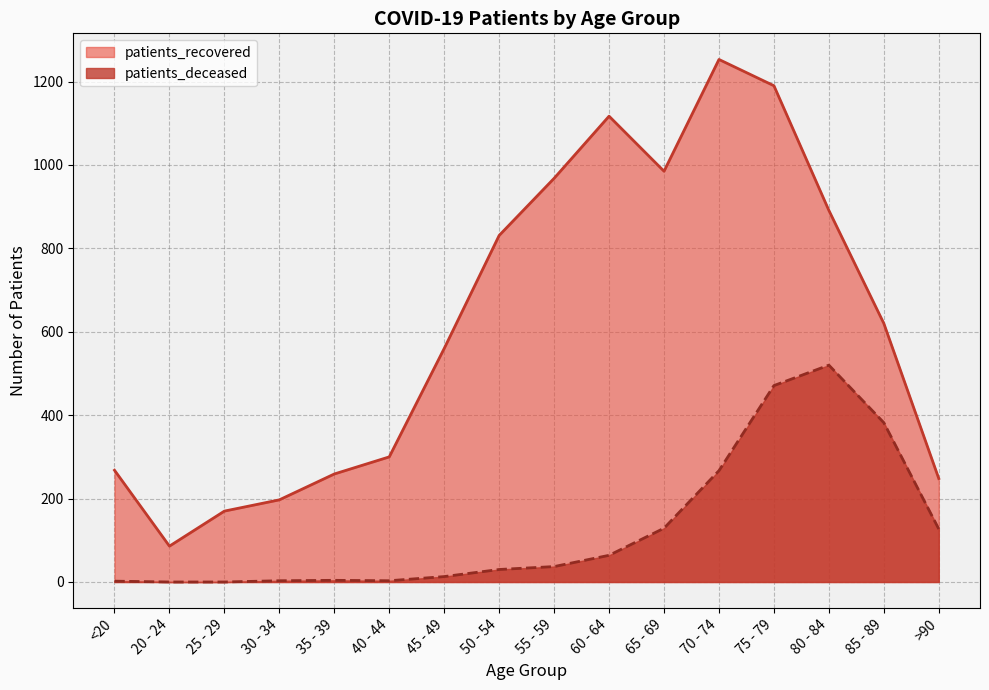

How many lines are shown in the chart?

2